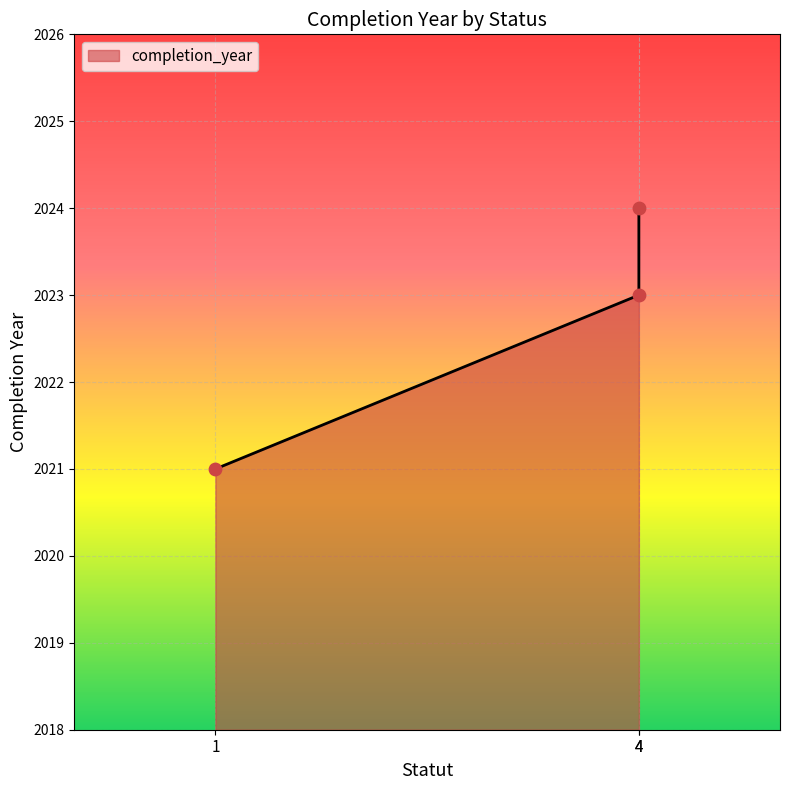

Between 4 and 4, which is larger?

4